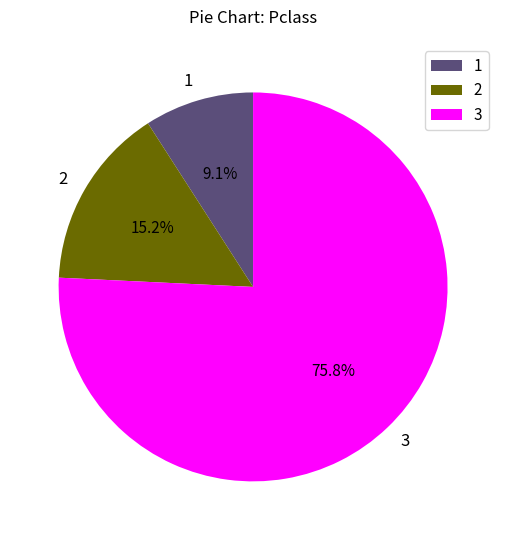

What is the largest slice in the pie chart?

3